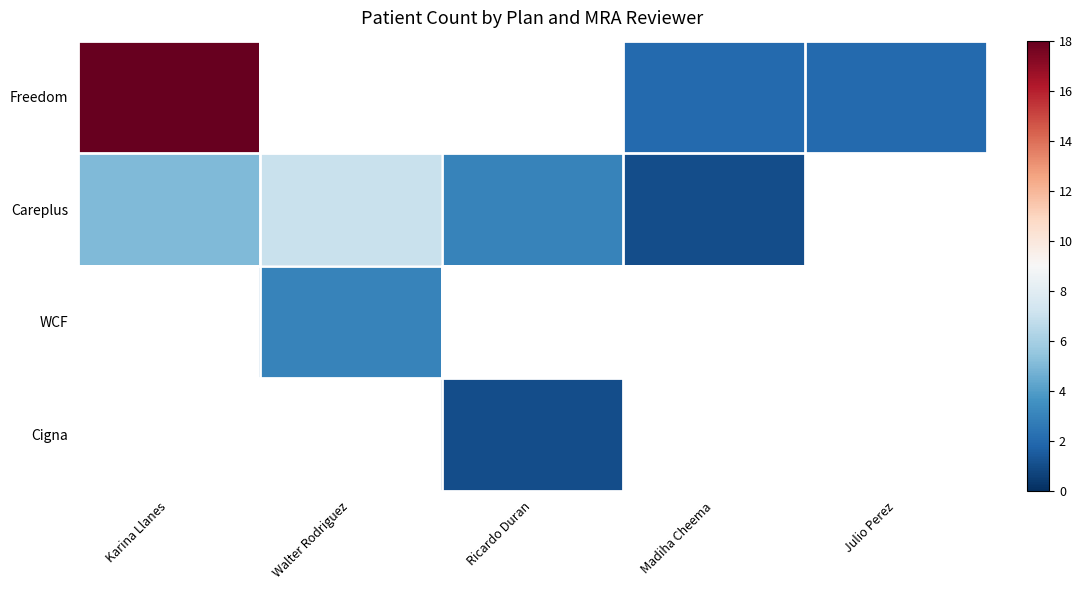

What is the greatest value displayed?

18.0